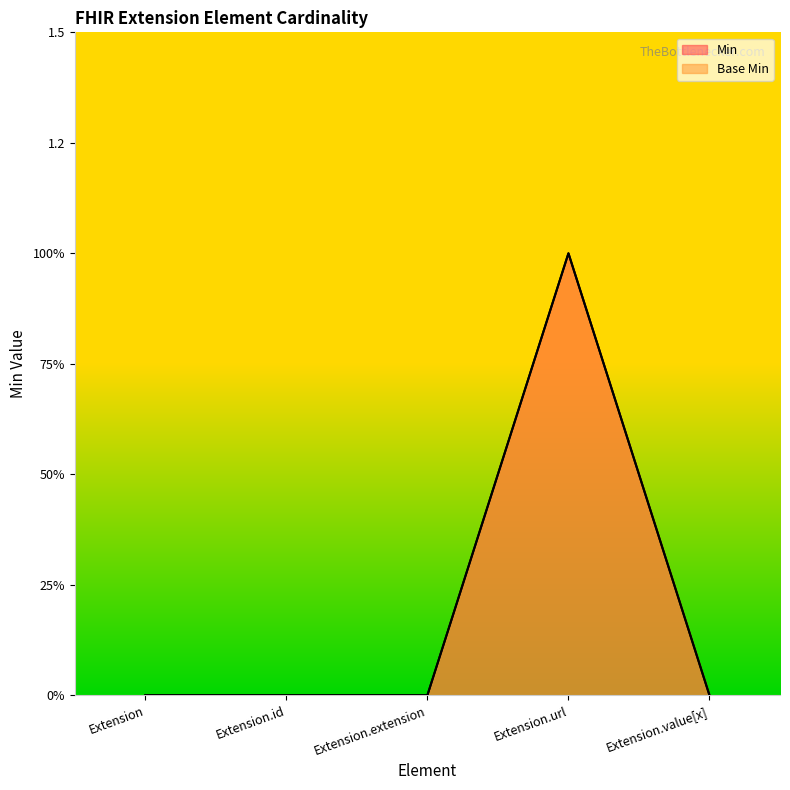

How many series are shown in this chart?

2